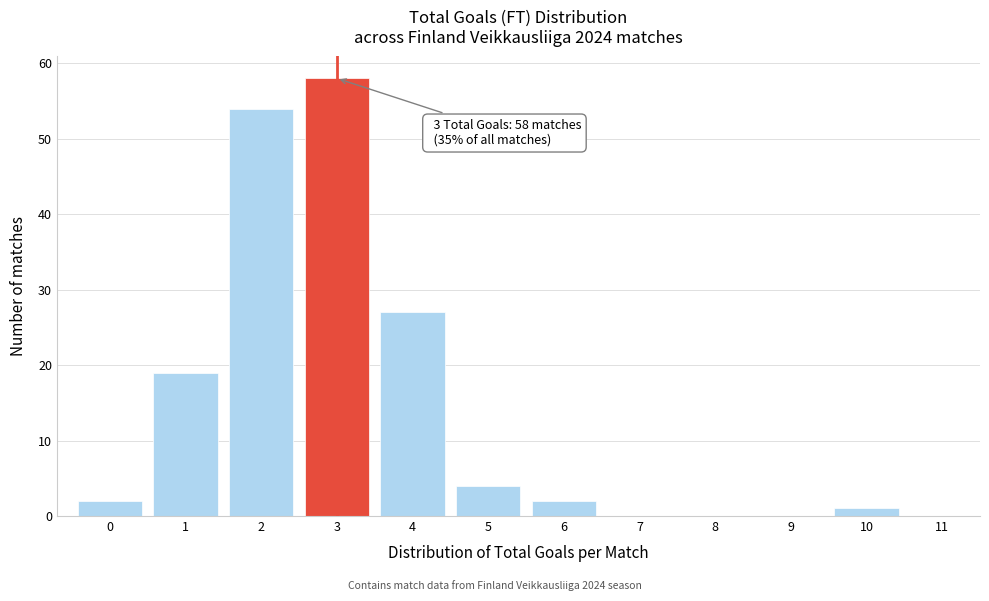

Which range on the x-axis has the tallest bar?

2.5 to 3.5